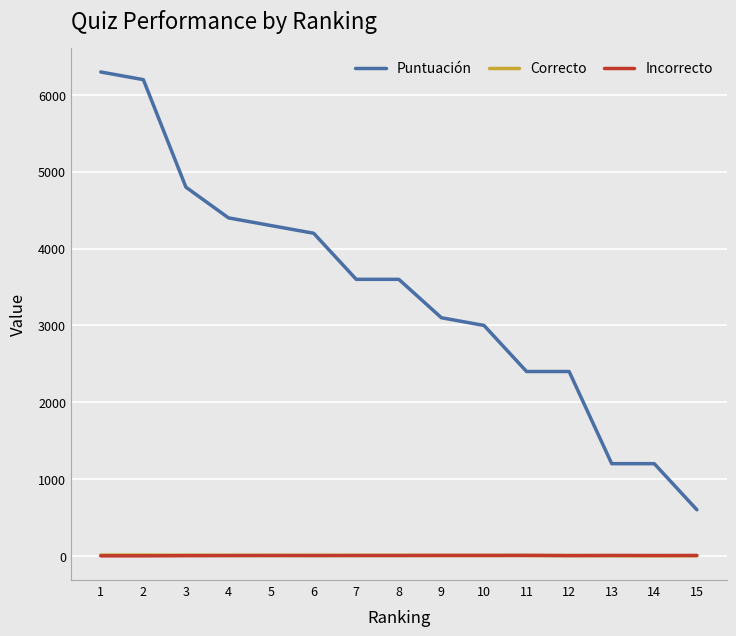

True or false: Puntuación and Incorrecto cross at least once.

False